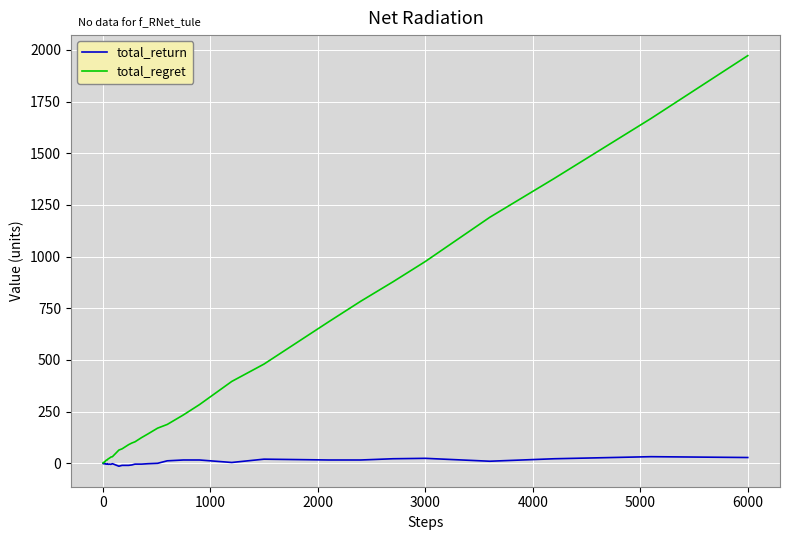

True or false: total_return has more than 1 points higher than both neighbors.

True